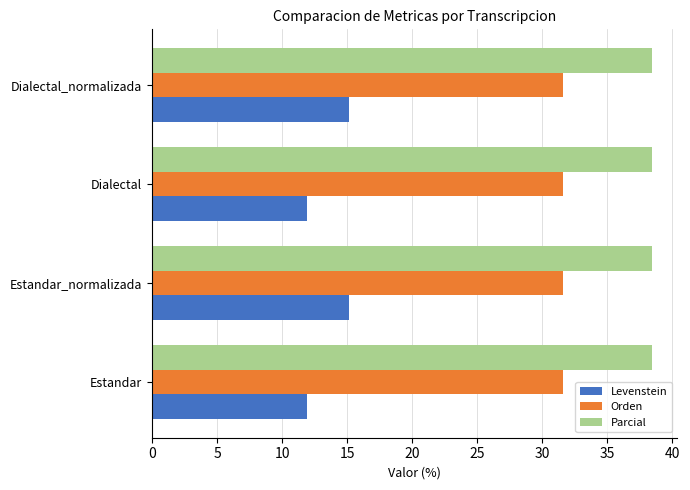

What is the average value of the Parcial series?

38.5